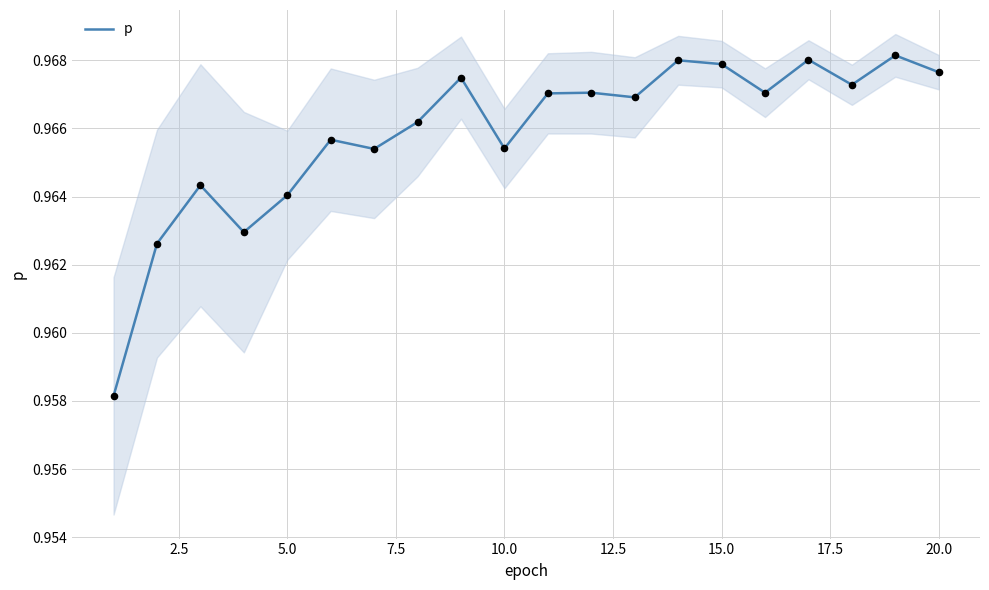

Which series has the widest spread of Y values?

p